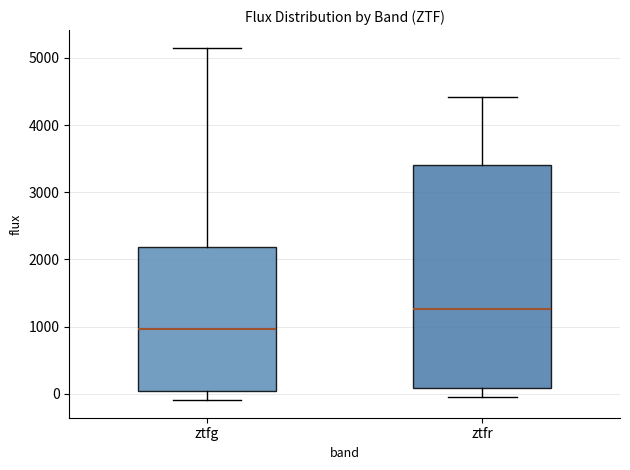

Reading left to right, read every box against the y-axis: the position of its median line, the range the box covers, and the ends of its whiskers. The values are not printed on the chart, so give them approximately, as read against the axis.

ztfg: median 1000, box 0 to 2200, whiskers -100 to 5200
ztfr: median 1300, box 100 to 3400, whiskers -100 to 4400